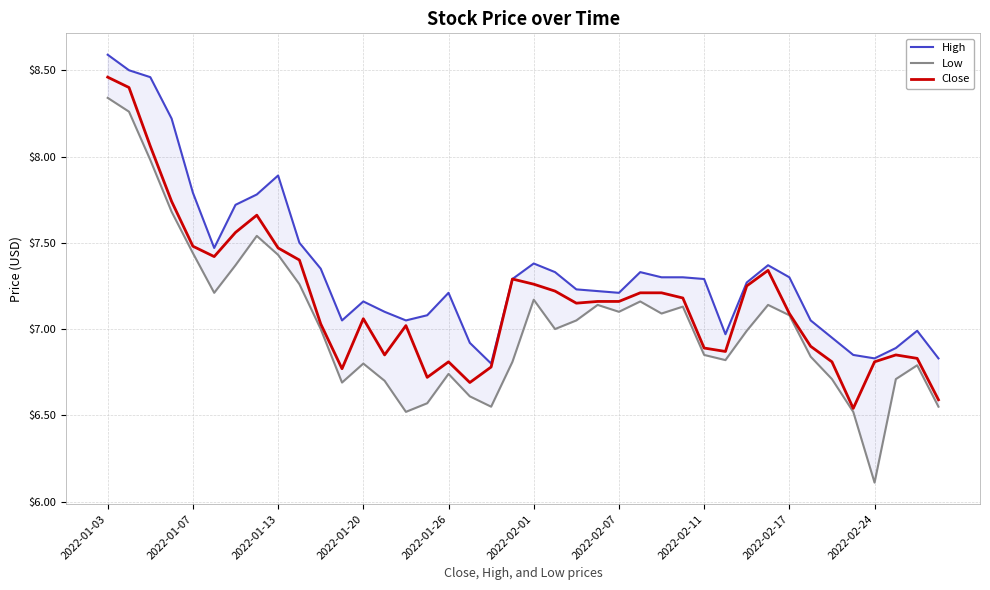

Where does the High series first go above 7?

2022-01-03